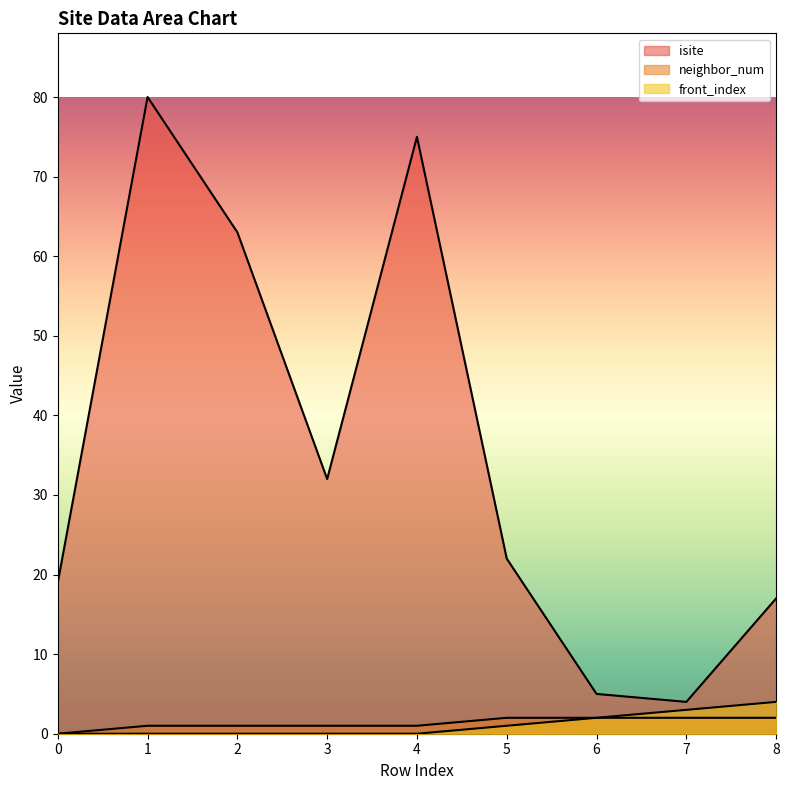

Which category has the highest value in the neighbor_num series?

5